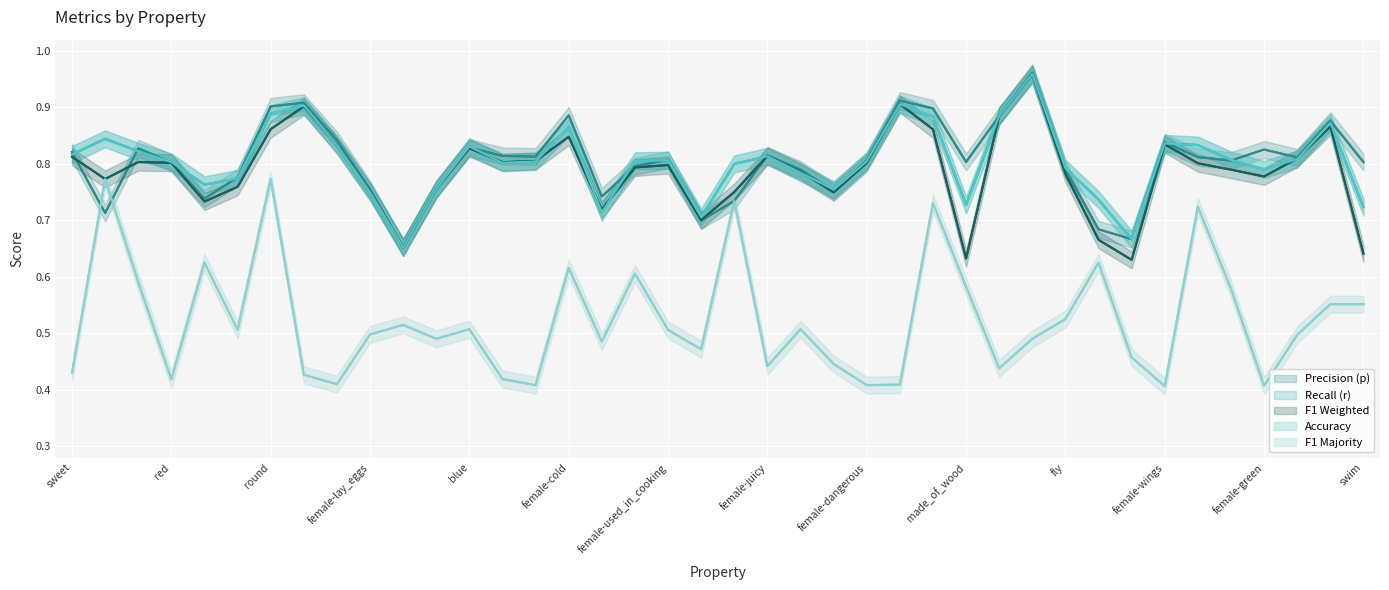

At which category is the sum across all series the highest?

29